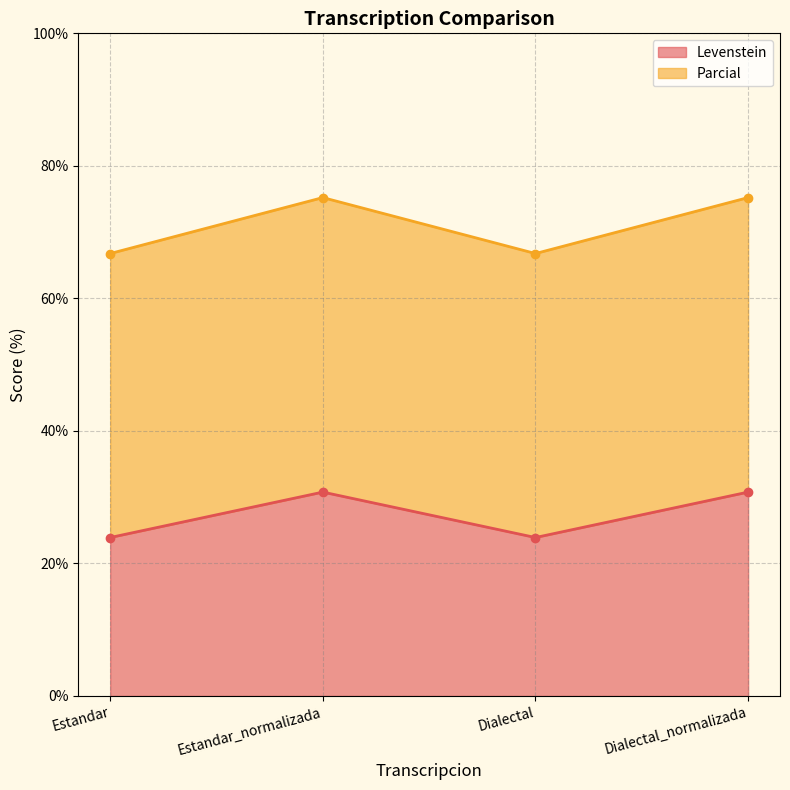

What is the minimum value for Levenstein?

23.9